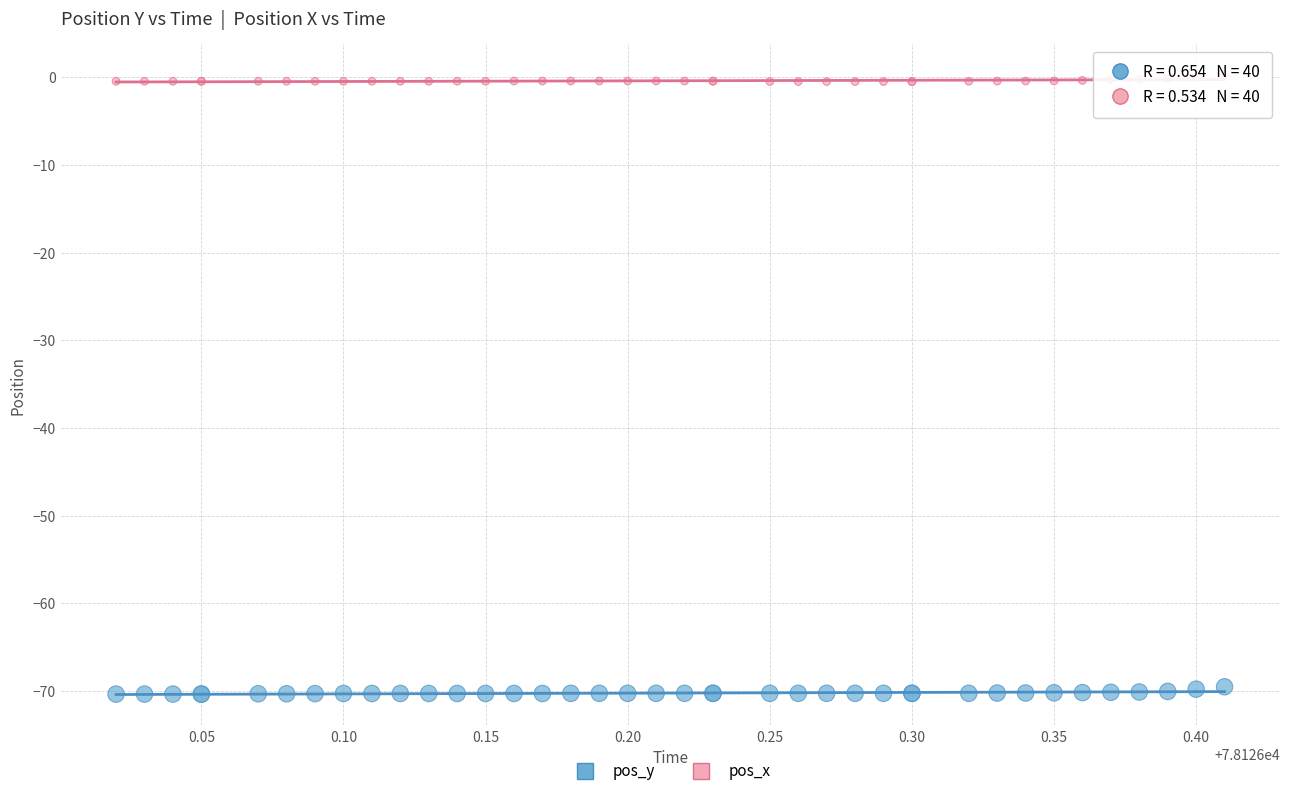

Which series reaches the maximum Y coordinate?

pos_x